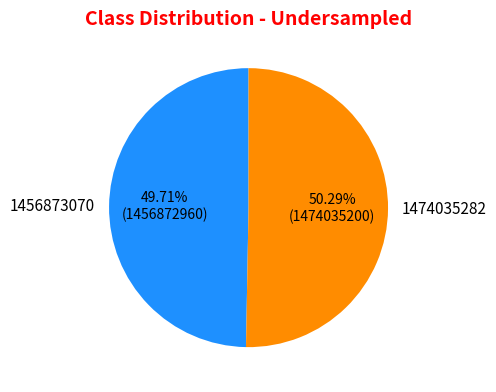

To the nearest percent, what percentage of the pie is 1474035282?

50%